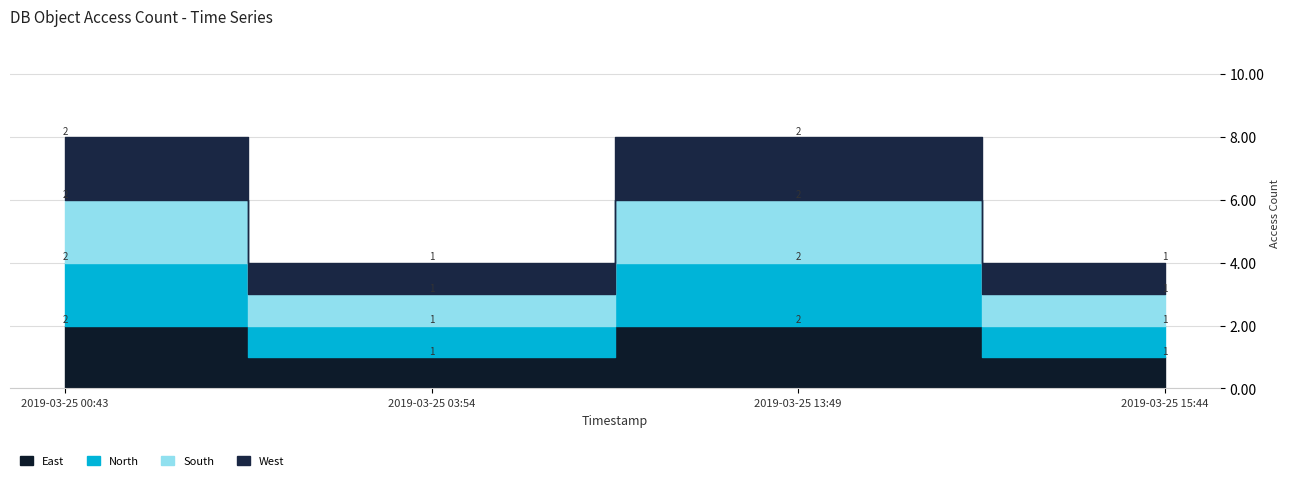

Count the number of categories in the chart.

4